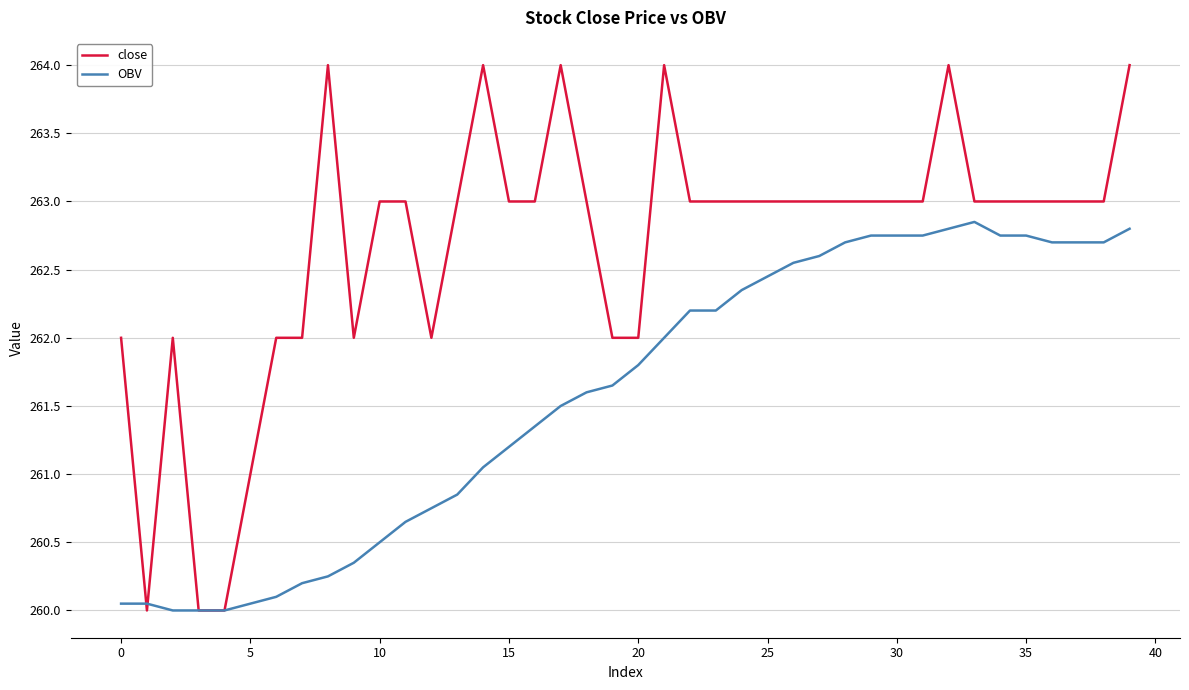

Which series has the largest total across all categories?

close